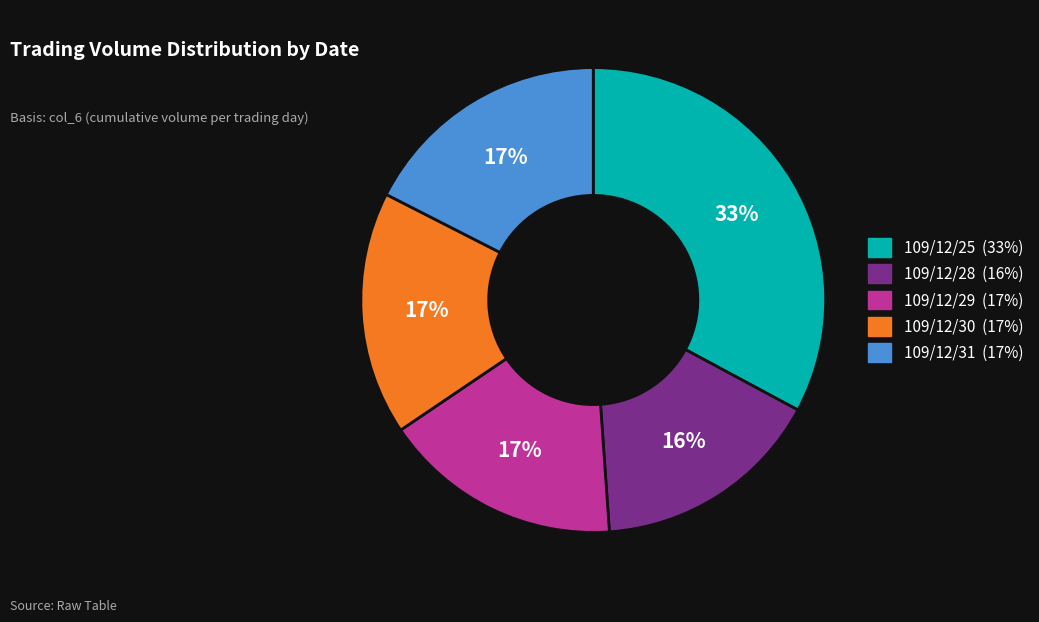

Is it true that 109/12/29 is 11% of the pie?

False